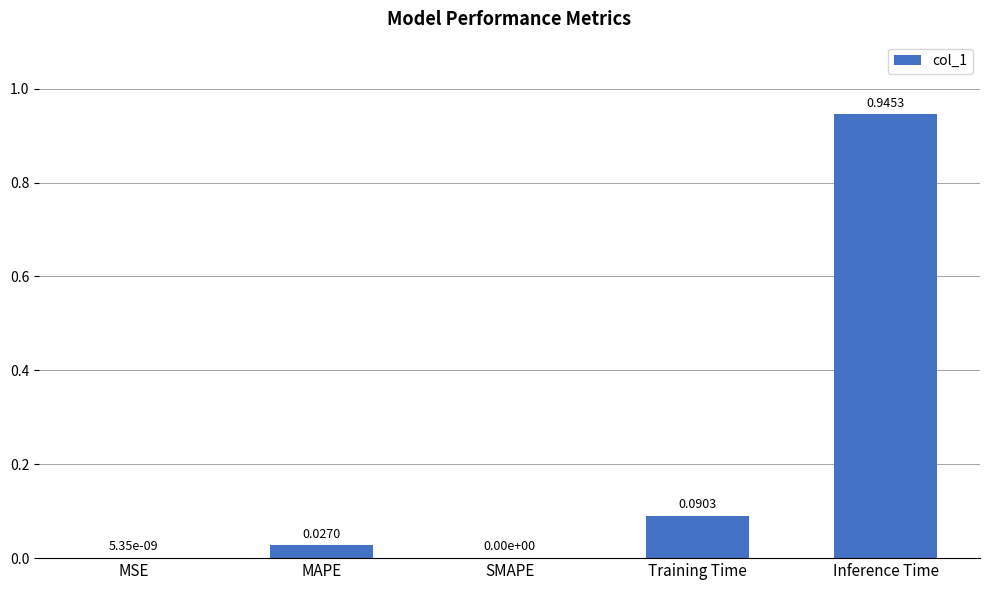

Which label corresponds to the largest value in the chart?

Inference Time